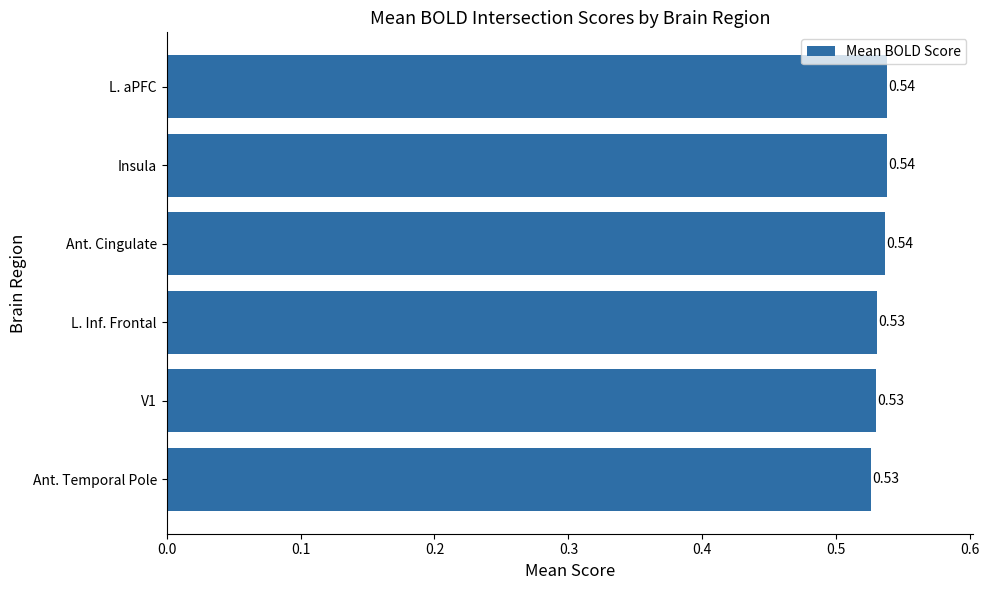

Between L. aPFC and Ant. Temporal Pole, which is larger?

L. aPFC